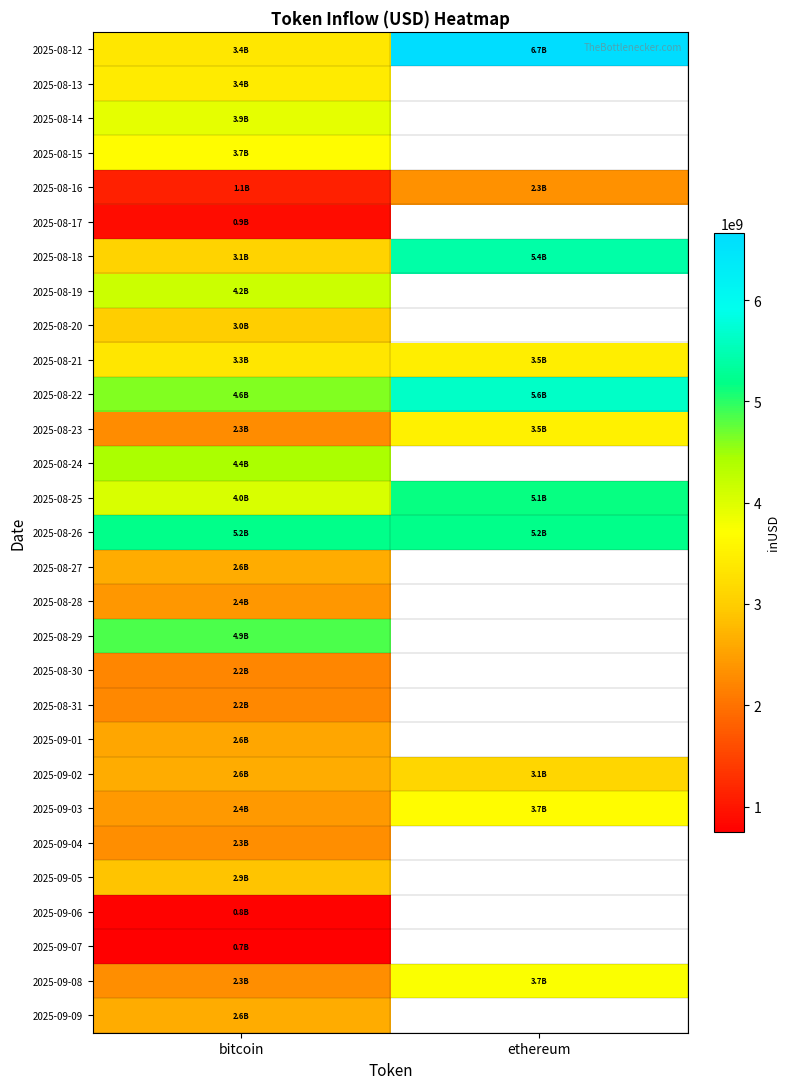

At ethereum, list the series in order from largest to smallest.

2025-08-12, 2025-08-13, 2025-08-14, 2025-08-15, 2025-08-17, 2025-08-18, 2025-08-19, 2025-08-20, 2025-08-22, 2025-09-03, 2025-08-21, 2025-09-04, 2025-09-05, 2025-09-06, 2025-09-07, 2025-09-08, 2025-08-16, 2025-09-09, 2025-08-26, 2025-08-27, 2025-08-28, 2025-08-29, 2025-08-30, 2025-08-31, 2025-09-01, 2025-09-02, 2025-08-23, 2025-08-24, 2025-08-25